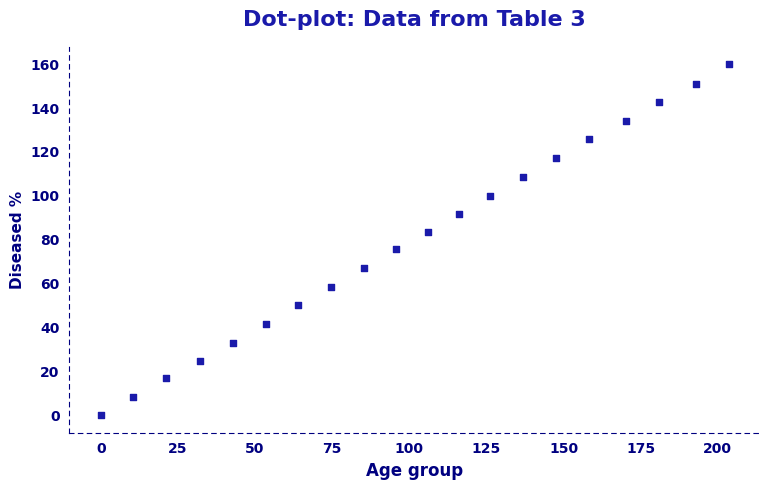

What is the range of X values (max minus min)?

203.5